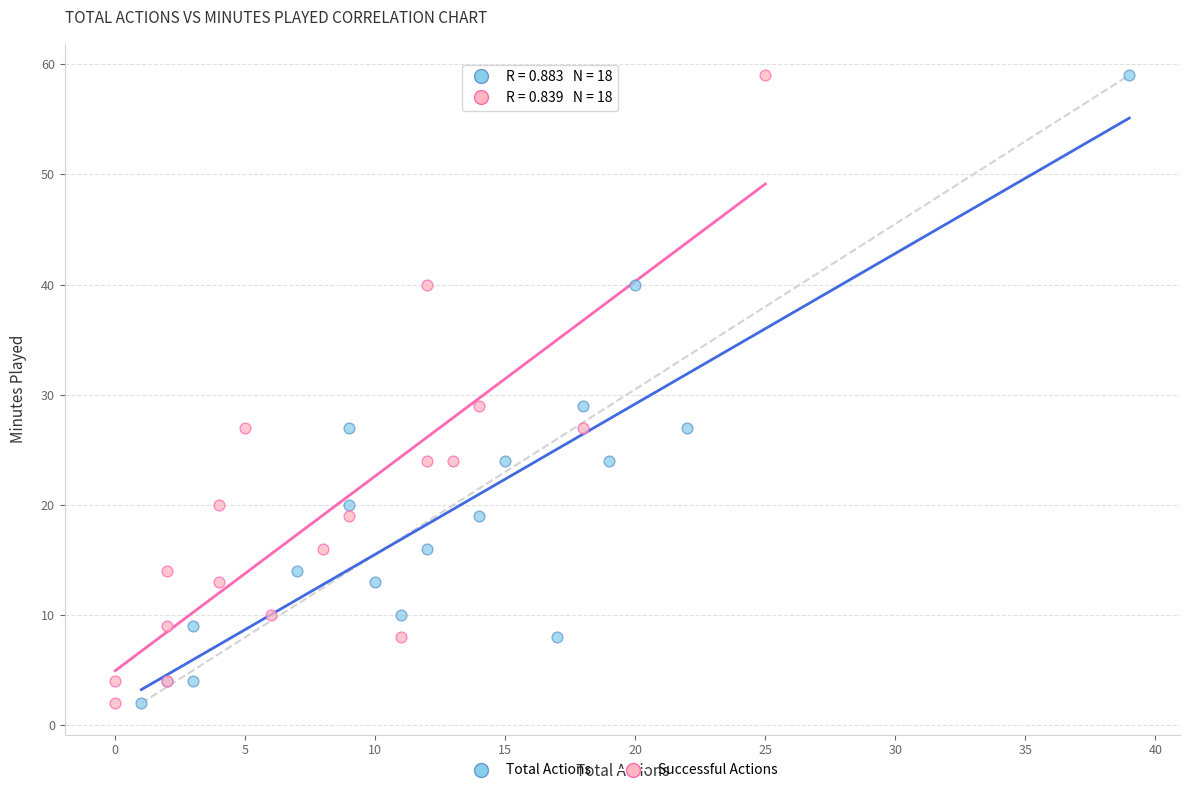

What are all the series names shown in the legend?

Total Actions, Successful Actions